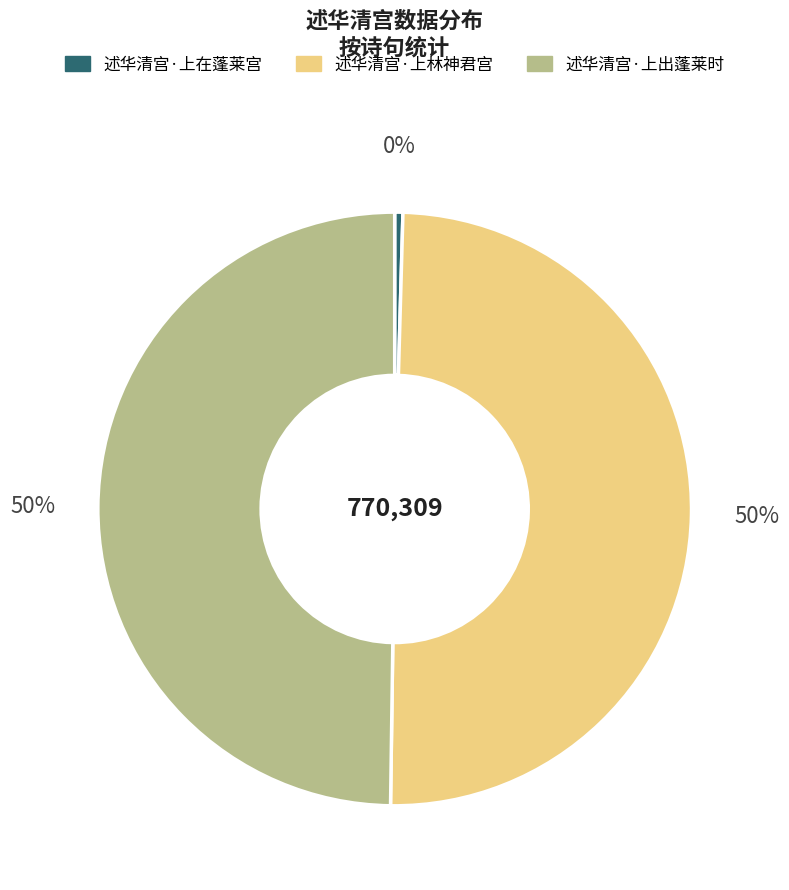

Does 述华清宫·上在蓬莱宫 account for over 50% of the chart?

No